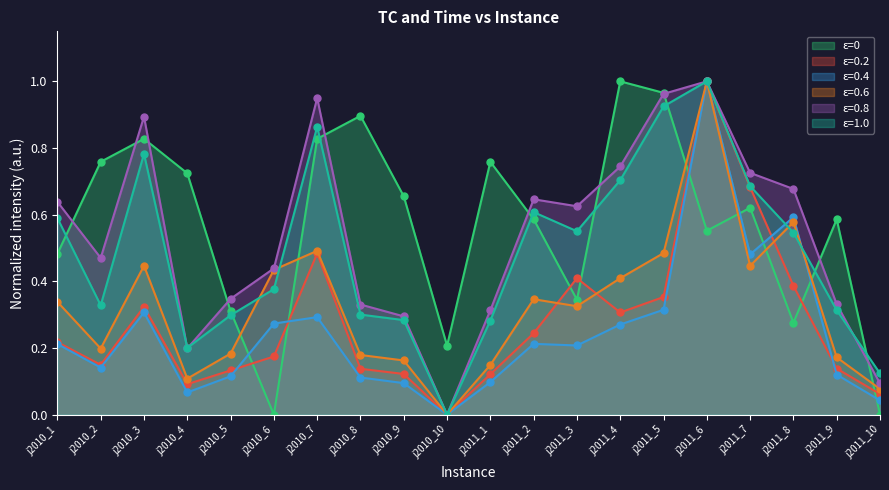

What is the maximum value for ε=0.2?

1.0